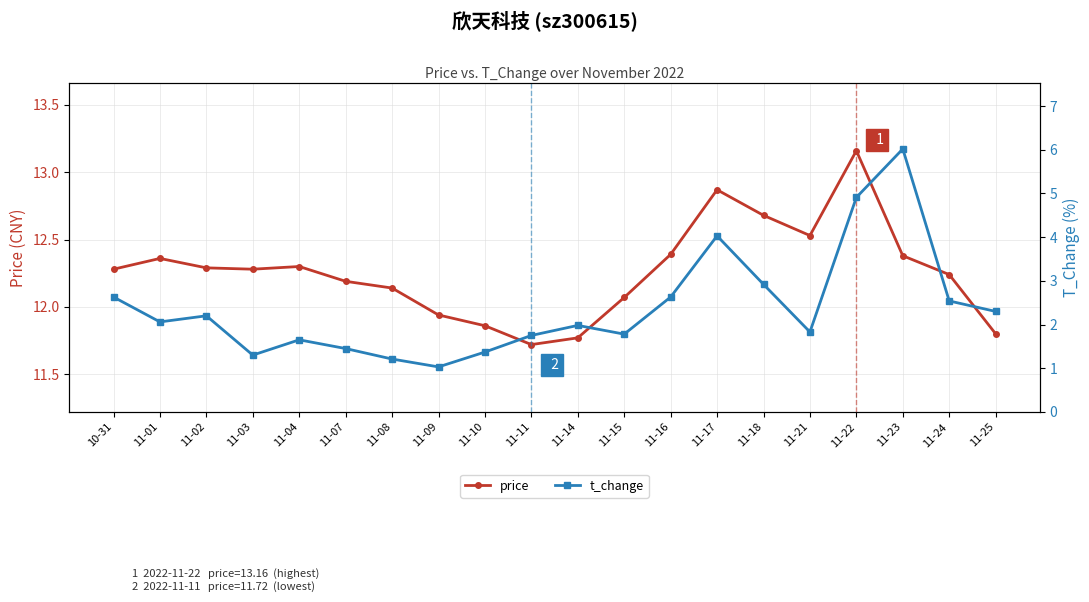

Rank the series by their average value, from highest to lowest.

price, t_change